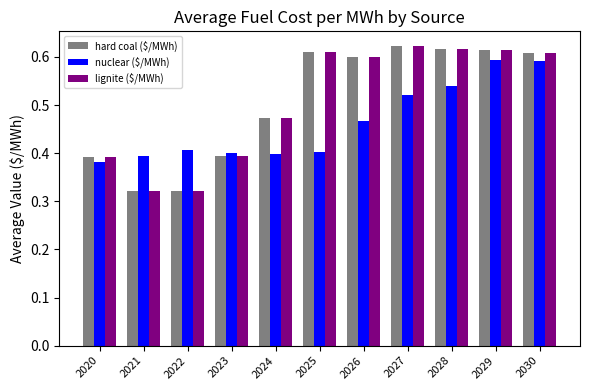

What are all the series names shown in the legend?

hard coal ($/MWh), nuclear ($/MWh), lignite ($/MWh)